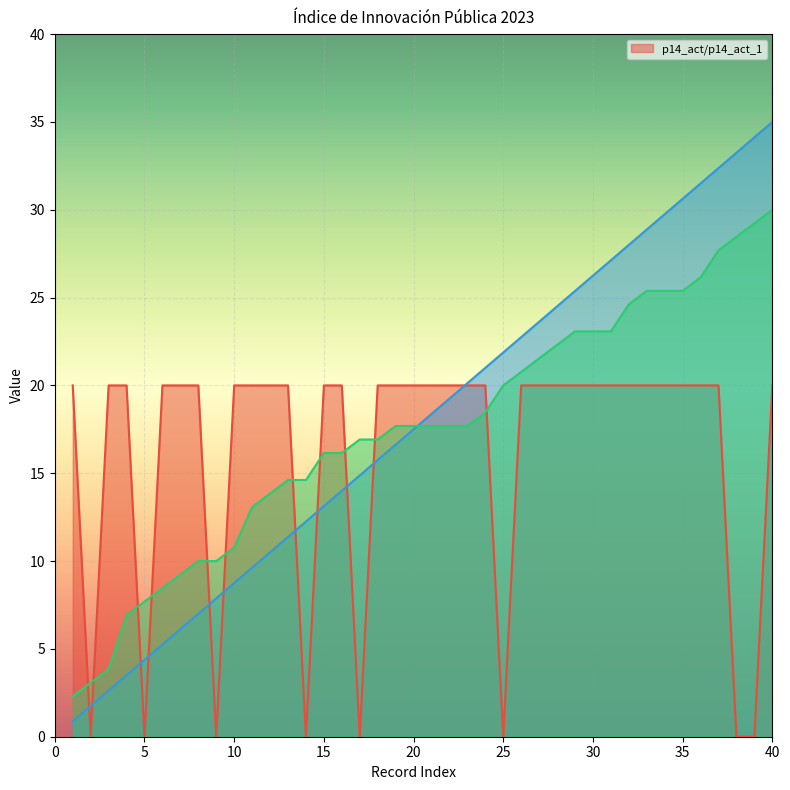

What is the maximum value for p14_act/p14_act_1?

20